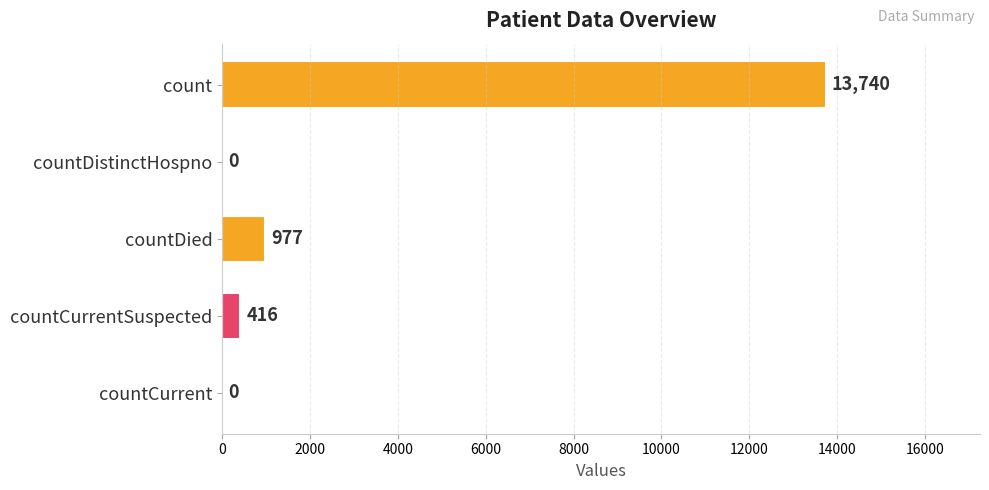

What is the sum of the values at count and countCurrent?

13740